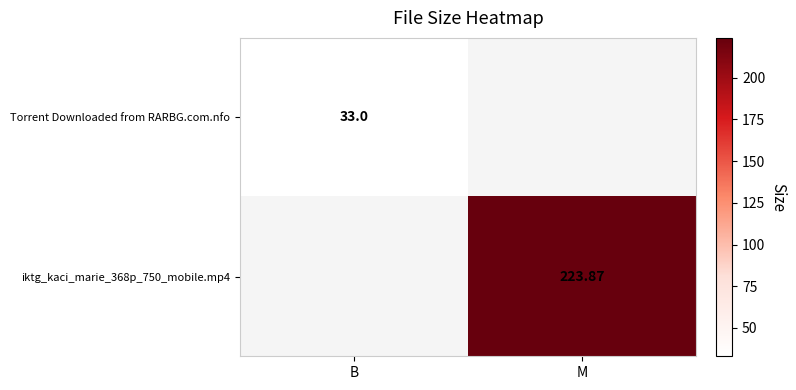

Is the value of Torrent Downloaded from RARBG.com.nfo at B greater than the value of iktg_kaci_marie_368p_750_mobile.mp4 at M?

No